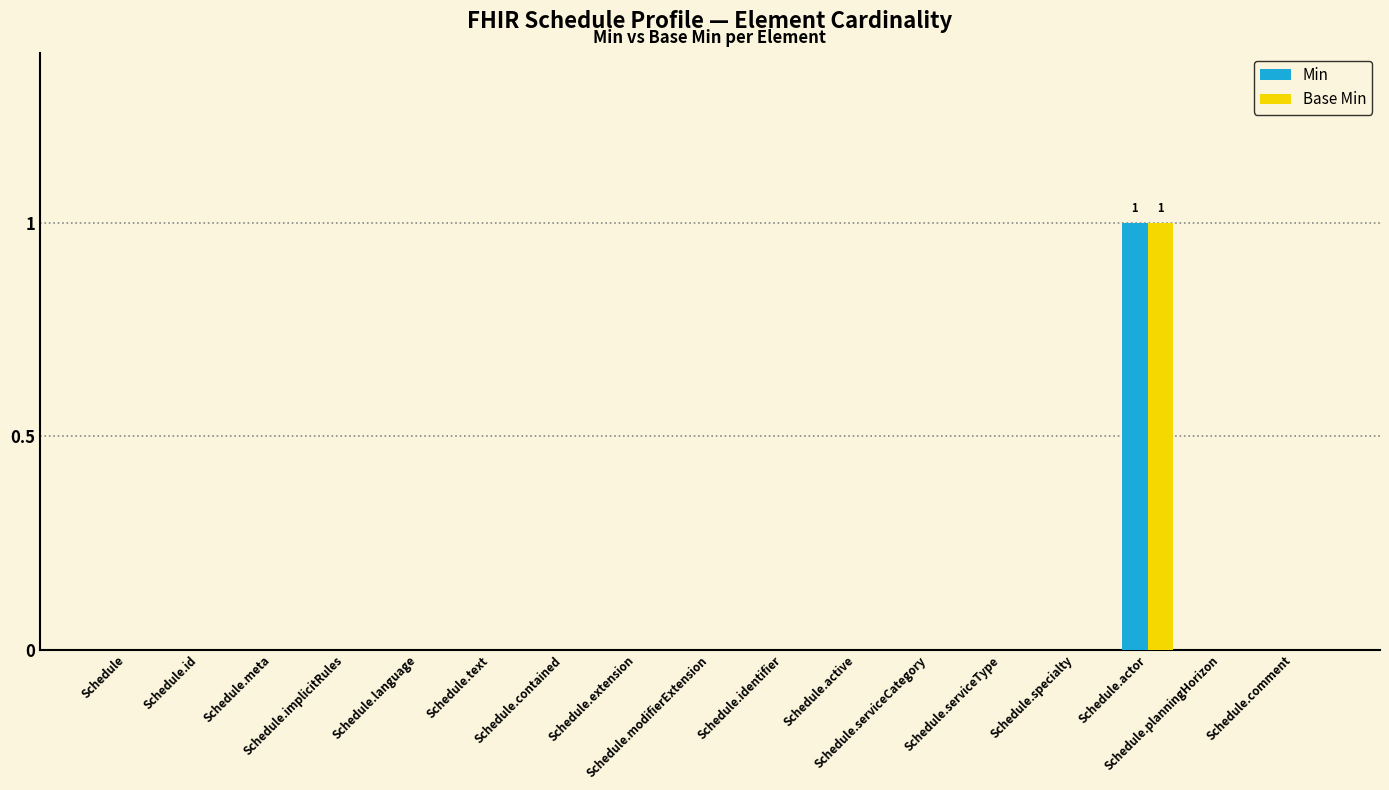

Reading right to left, list all the values displayed in this chart.

Min: 0	0	1	0	0	0	0	0	0	0	0	0	0	0	0	0	0
Base Min: 0	0	1	0	0	0	0	0	0	0	0	0	0	0	0	0	0